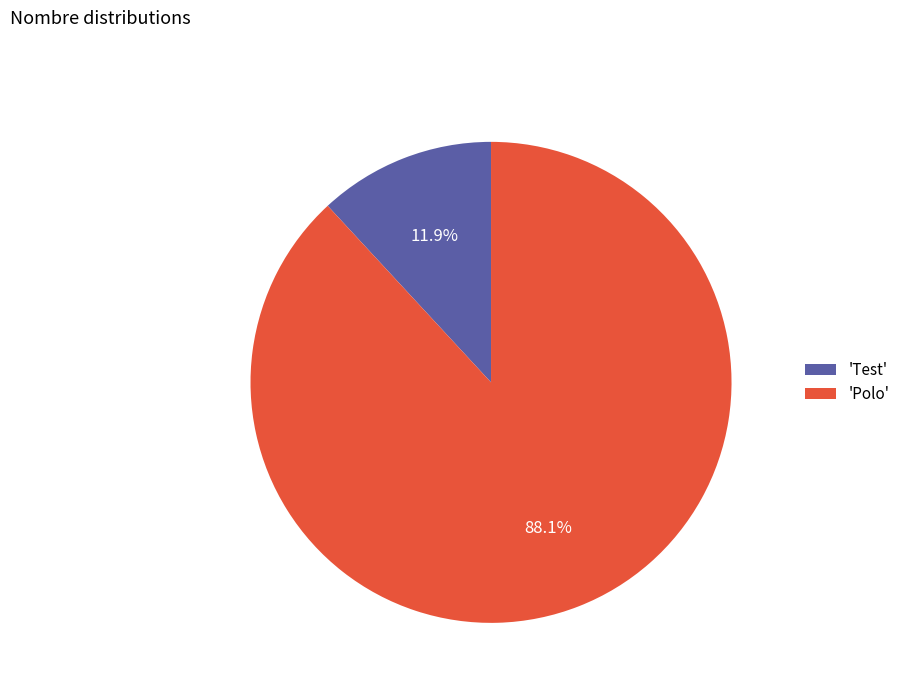

Is there any slice that represents more than half of the pie?

Yes